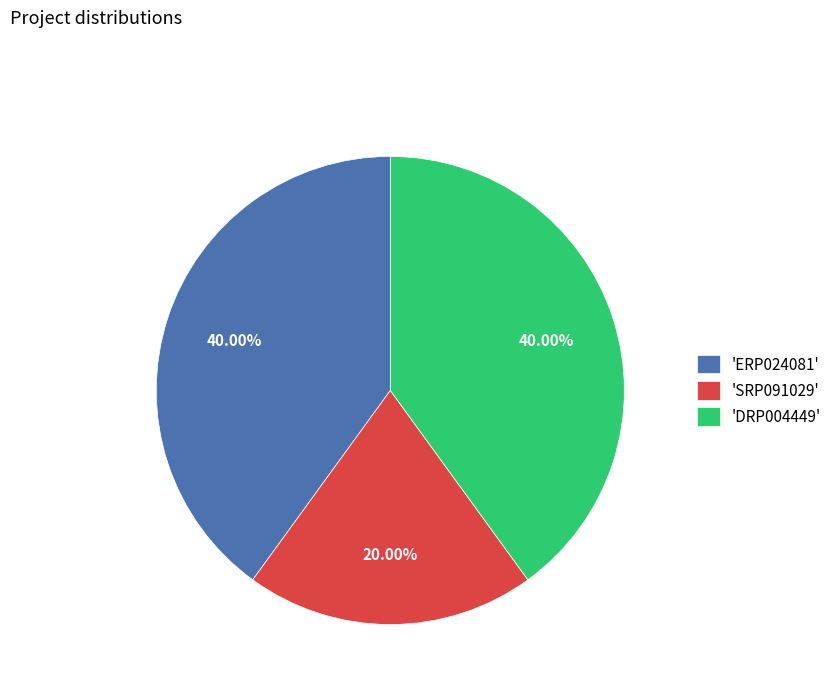

What is the ratio of the value at 'SRP091029' to the value at 'ERP024081'?

0.5